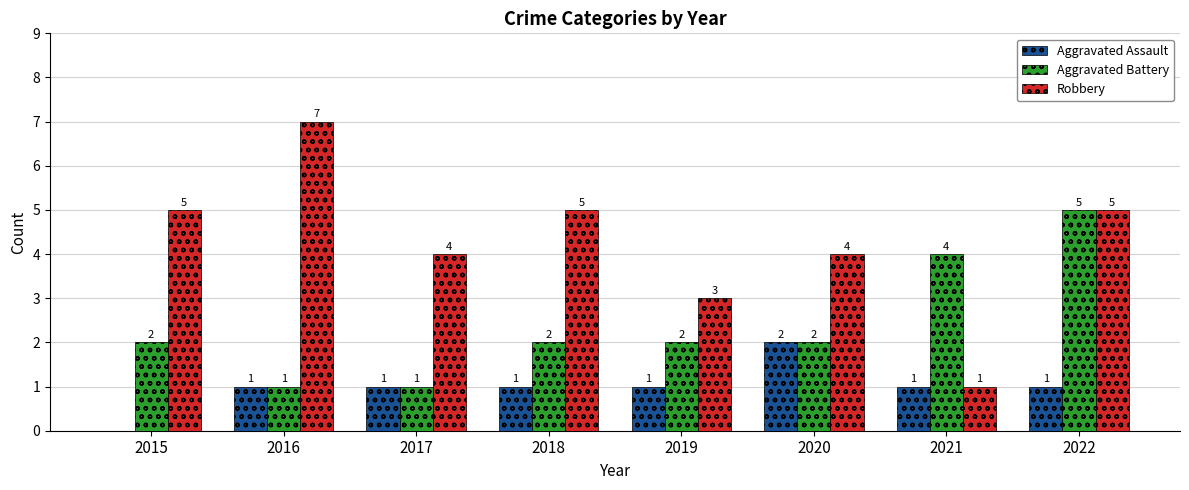

Is it true that Aggravated Battery equals 2 at 2015?

True